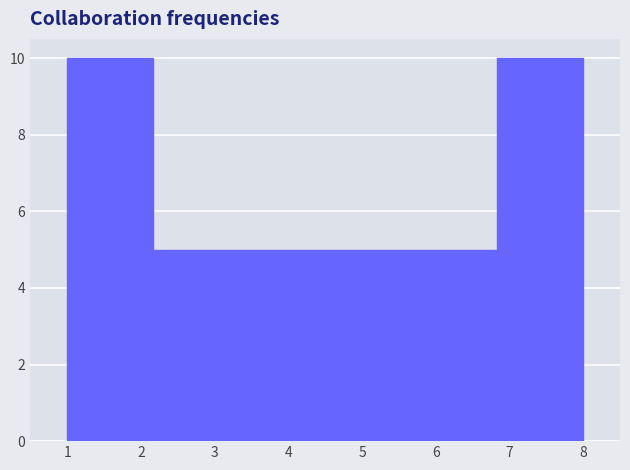

Reading left to right, list every bar in this chart as the range it spans on the x-axis followed by its height. Neither the bar edges nor the heights are printed on the chart, so give them approximately, as read against the axes.

1.0 to 2.2: 10
2.2 to 3.3: 5
3.3 to 4.5: 5
4.5 to 5.7: 5
5.7 to 6.8: 5
6.8 to 8.0: 10